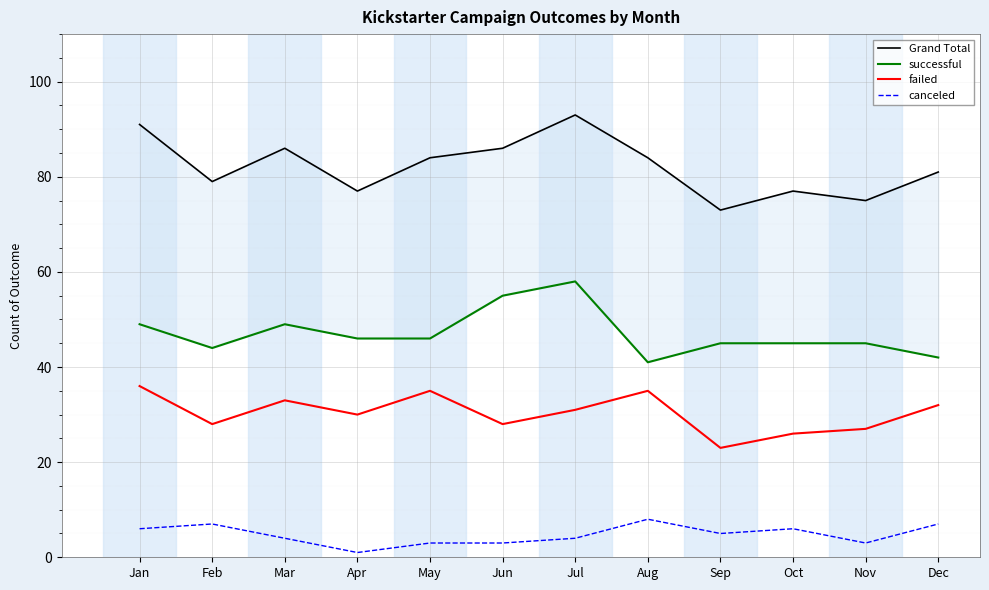

How many values in the failed series are below 31?

6